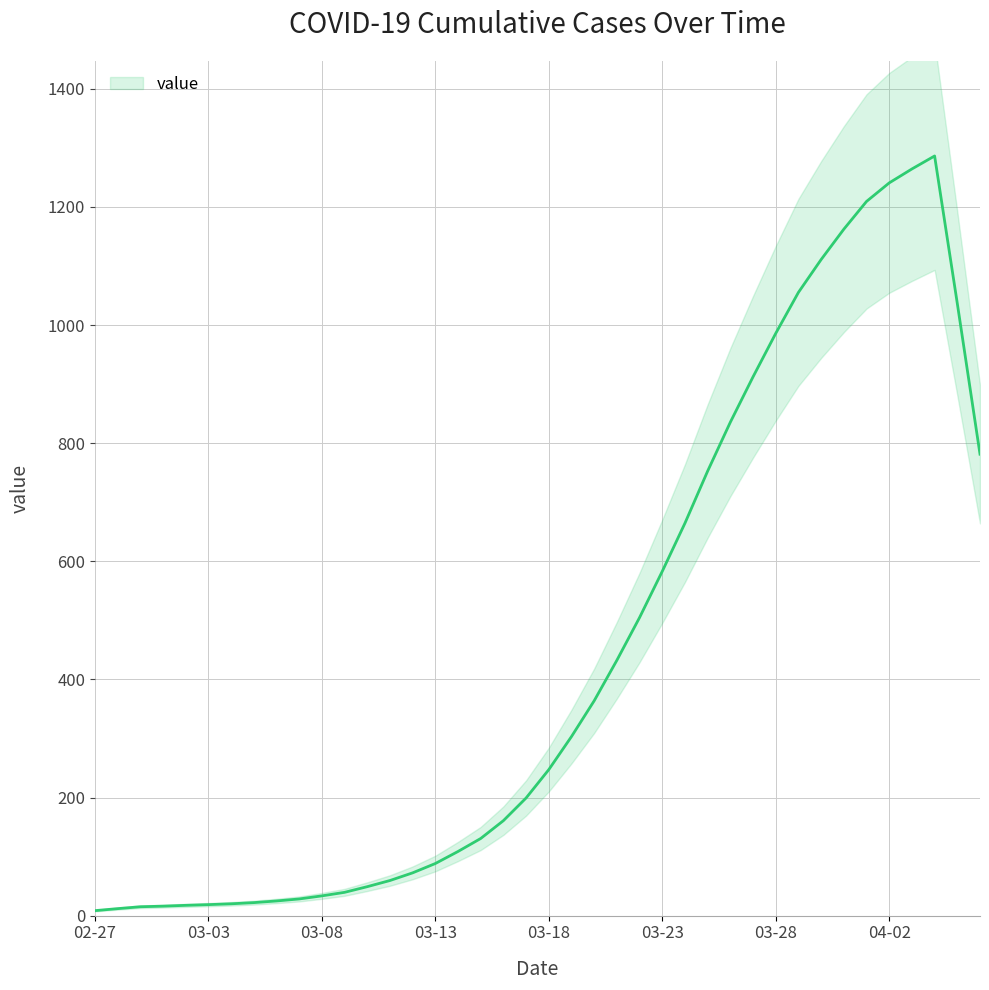

Which has a higher value, 2020-03-31 or 2020-03-10?

2020-03-31